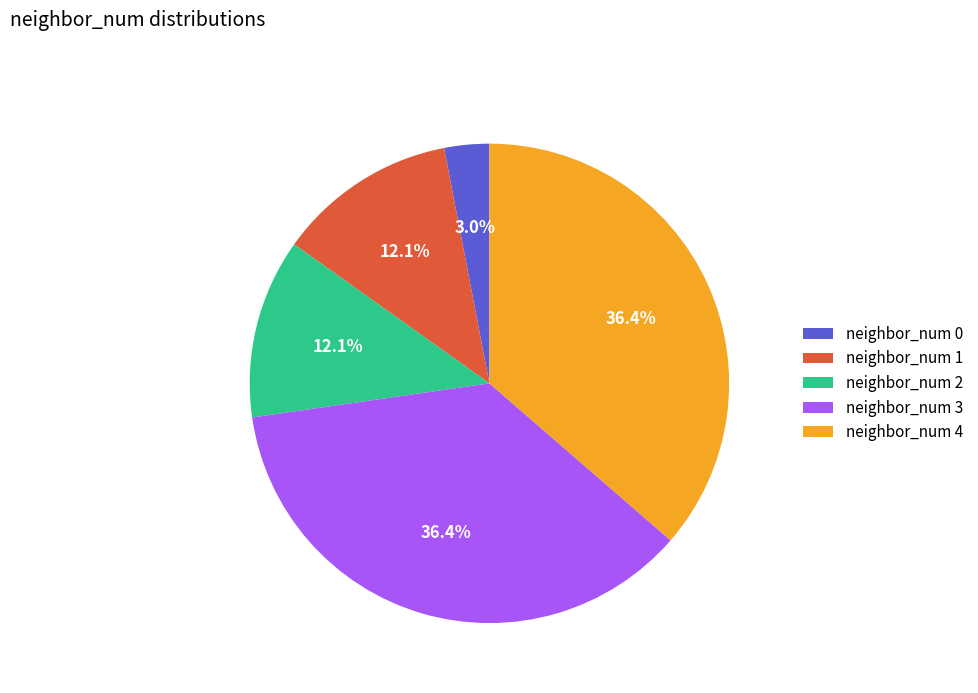

What portion of the pie excludes neighbor_num 0?

97.0%